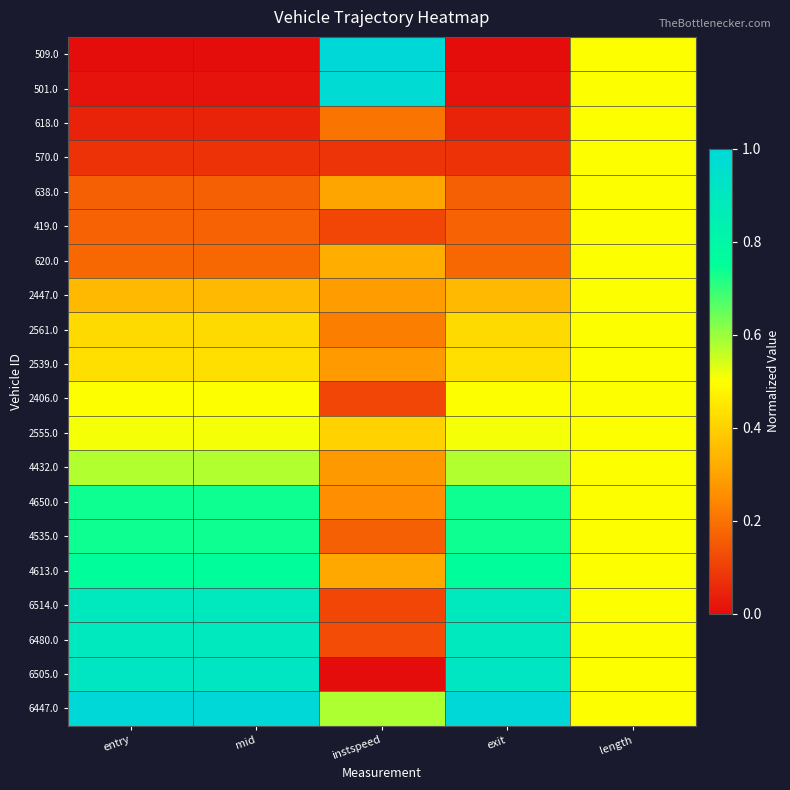

Reading right to left, extract all data points from this chart.

509.0: length=0.5	exit=0.0	instspeed=1.0	mid=0.0	entry=0.0
501.0: length=0.5	exit=0.0	instspeed=1.0	mid=0.0	entry=0.0
618.0: length=0.5	exit=0.0	instspeed=0.2	mid=0.0	entry=0.0
570.0: length=0.5	exit=0.1	instspeed=0.1	mid=0.1	entry=0.1
638.0: length=0.5	exit=0.2	instspeed=0.3	mid=0.2	entry=0.2
419.0: length=0.5	exit=0.2	instspeed=0.1	mid=0.2	entry=0.2
620.0: length=0.5	exit=0.2	instspeed=0.3	mid=0.2	entry=0.2
2447.0: length=0.5	exit=0.4	instspeed=0.3	mid=0.4	entry=0.4
2561.0: length=0.5	exit=0.4	instspeed=0.2	mid=0.4	entry=0.4
2539.0: length=0.5	exit=0.4	instspeed=0.3	mid=0.4	entry=0.4
2406.0: length=0.5	exit=0.5	instspeed=0.1	mid=0.5	entry=0.5
2555.0: length=0.5	exit=0.5	instspeed=0.4	mid=0.5	entry=0.5
4432.0: length=0.5	exit=0.6	instspeed=0.3	mid=0.6	entry=0.6
4650.0: length=0.5	exit=0.7	instspeed=0.3	mid=0.7	entry=0.7
4535.0: length=0.5	exit=0.7	instspeed=0.2	mid=0.7	entry=0.7
4613.0: length=0.5	exit=0.8	instspeed=0.3	mid=0.8	entry=0.8
6514.0: length=0.5	exit=0.9	instspeed=0.1	mid=0.9	entry=0.9
6480.0: length=0.5	exit=0.9	instspeed=0.1	mid=0.9	entry=0.9
6505.0: length=0.5	exit=0.9	instspeed=0.0	mid=0.9	entry=0.9
6447.0: length=0.5	exit=1.0	instspeed=0.6	mid=1.0	entry=1.0